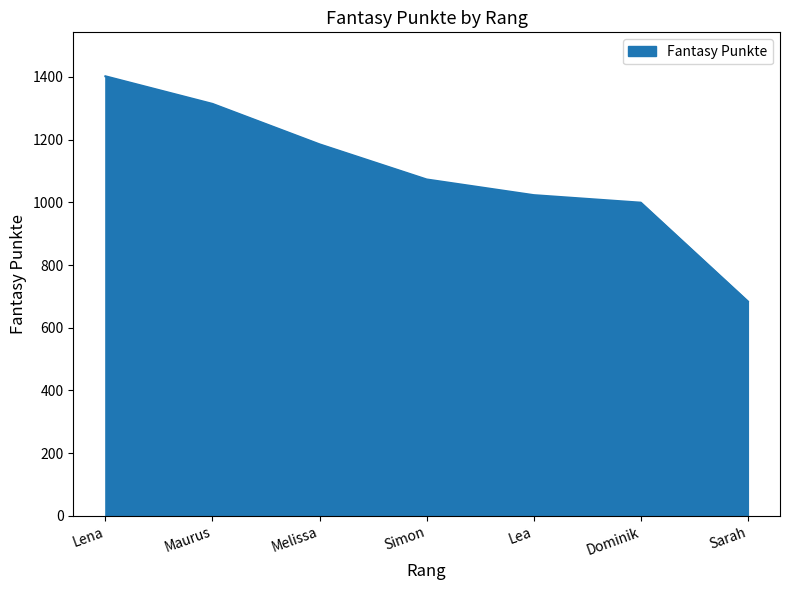

At which label does the data first exceed 1073?

Lena